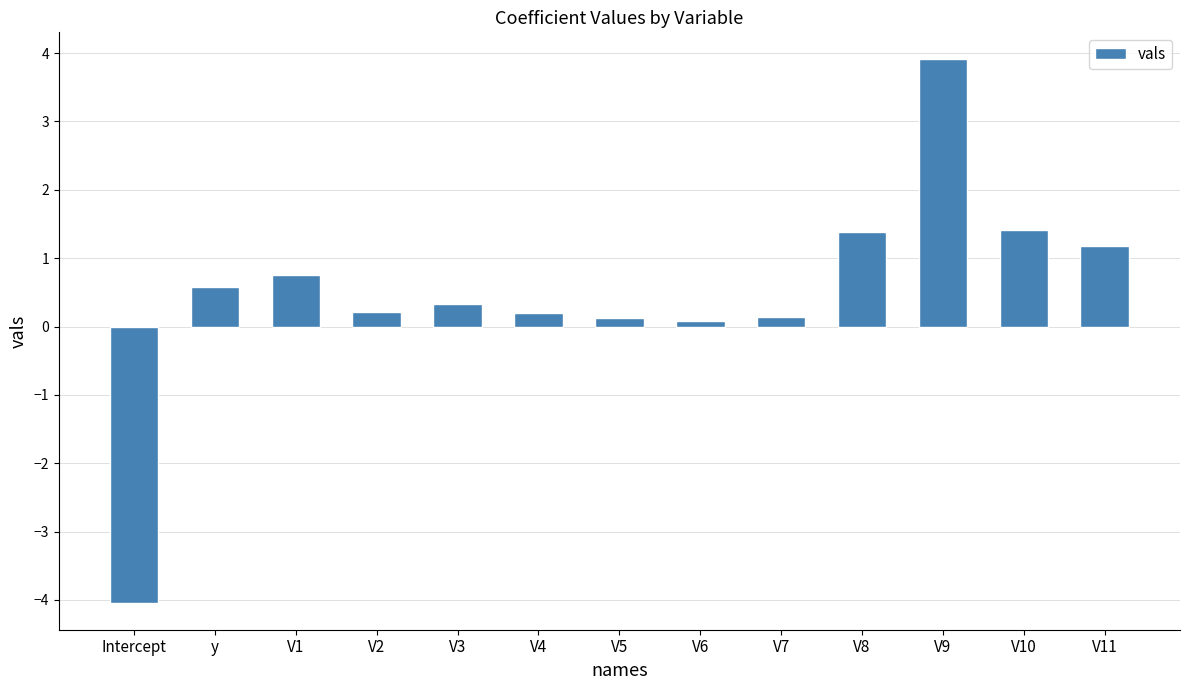

Reading left to right, transcribe all the data shown in this chart.

-4.0	0.6	0.8	0.2	0.3	0.2	0.1	0.1	0.1	1.4	3.9	1.4	1.2